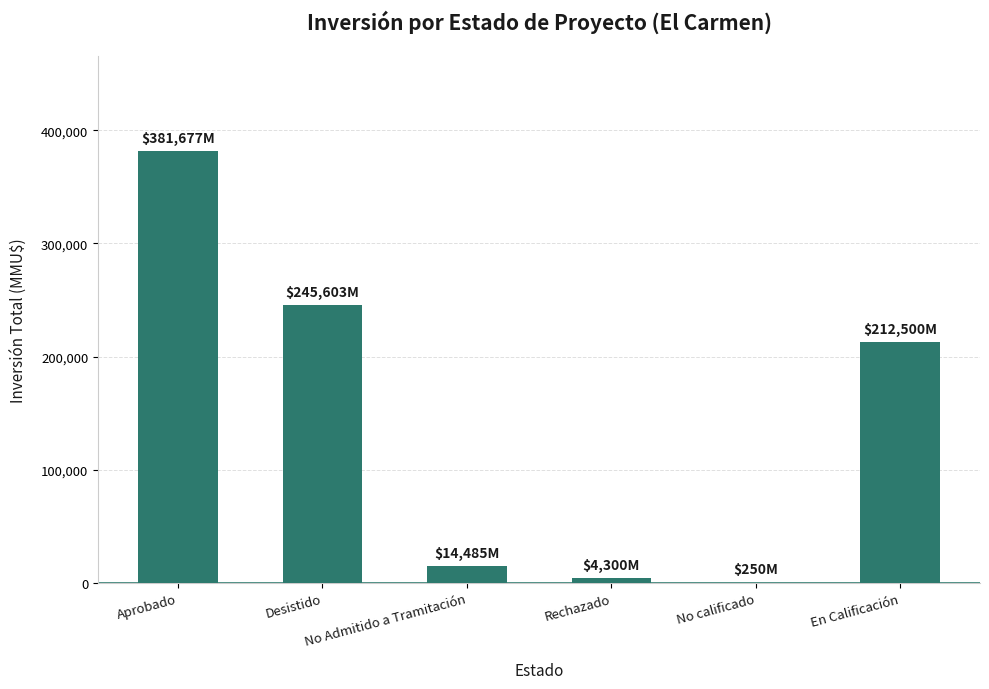

At which category does the chart reach its peak across all series?

Aprobado